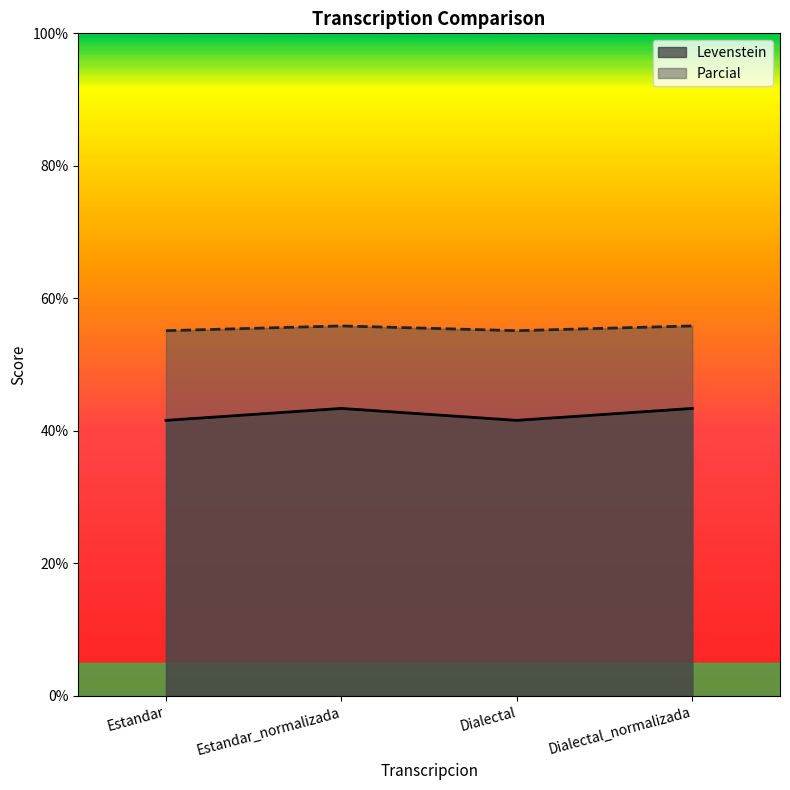

What is the average value of the Levenstein series?

42.5